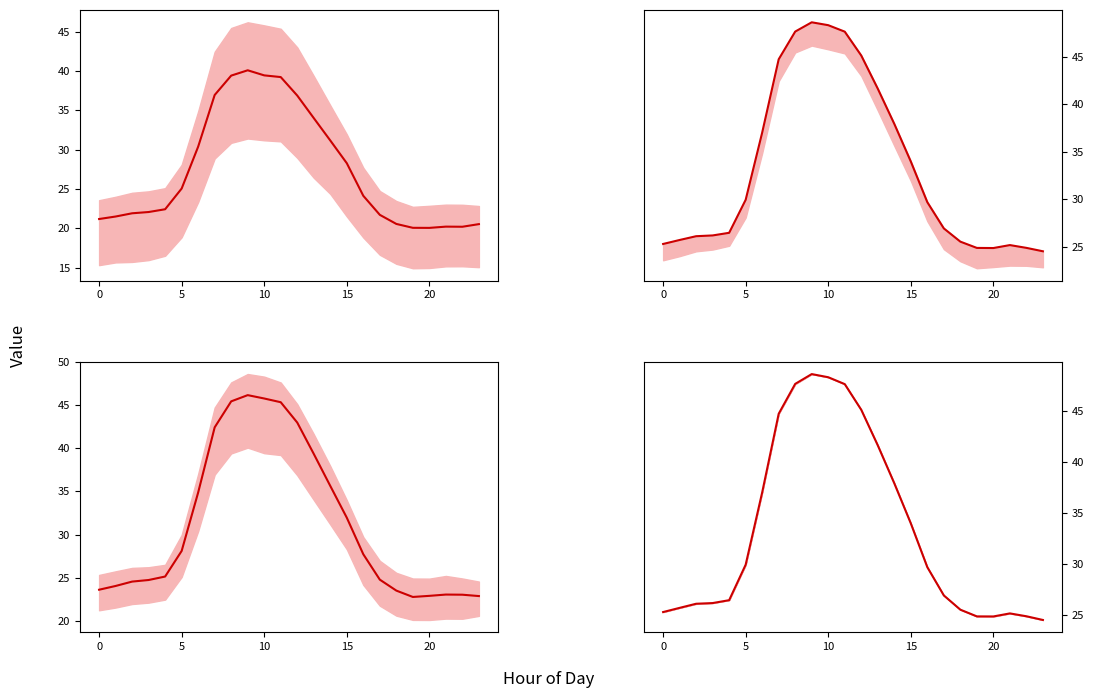

The value of 50 (center) at 0 is 38.6. True or false?

False